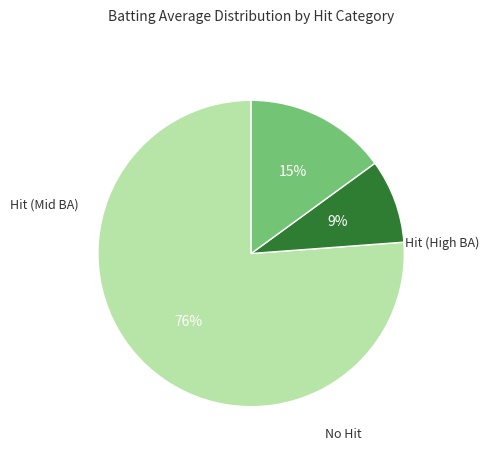

Does any single category account for the majority?

Yes